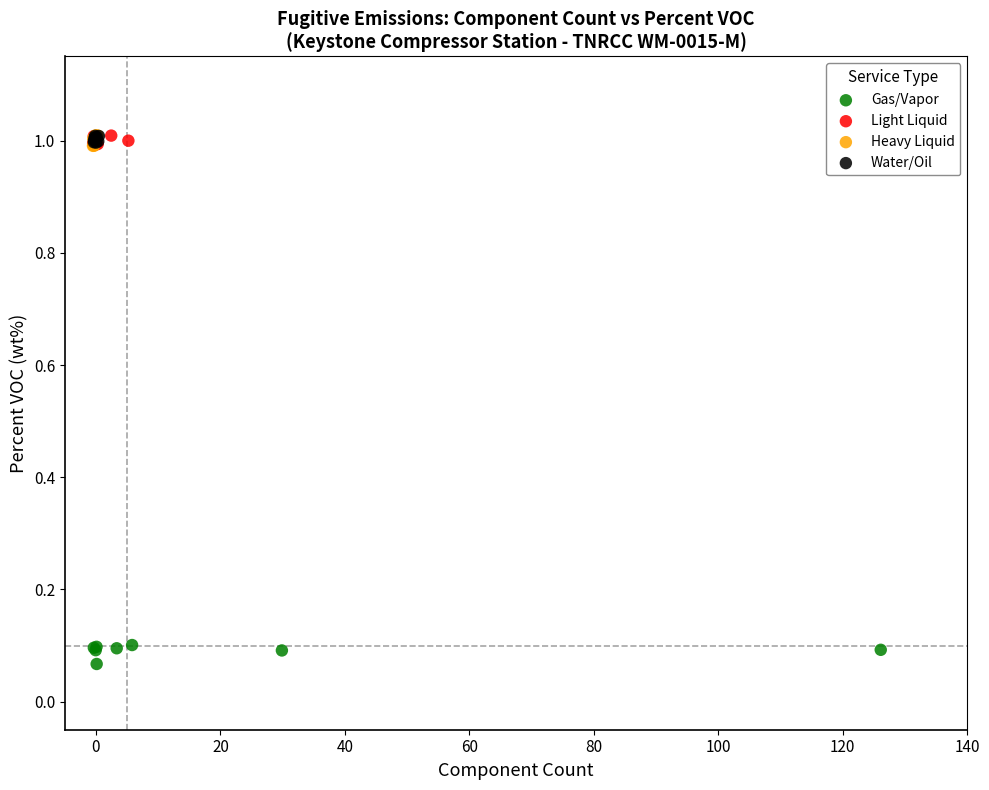

Which series reaches the minimum Y coordinate?

Gas/Vapor